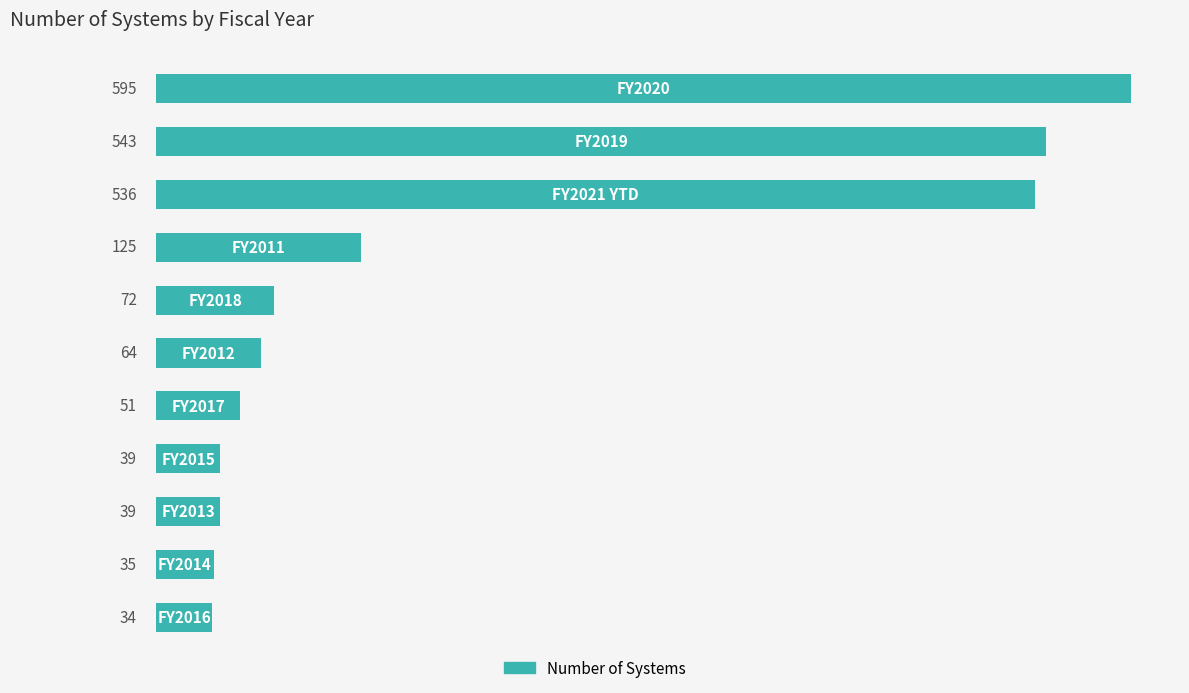

What is the greatest value displayed?

595